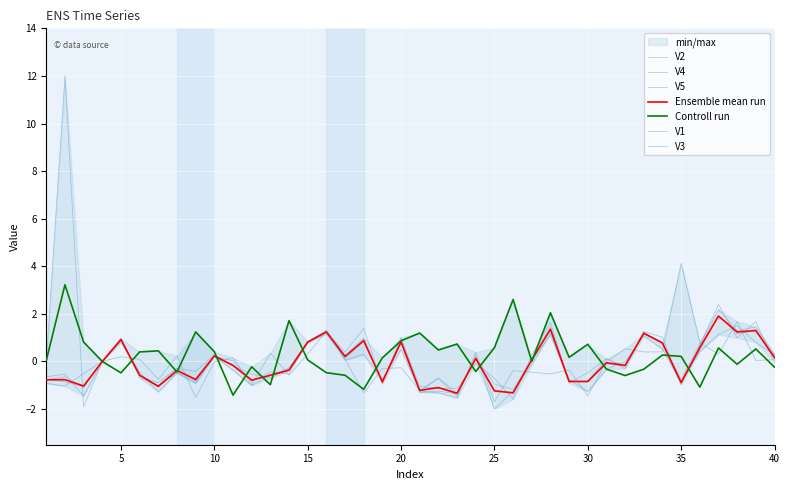

How many interior local peaks does the V1 series have?

15